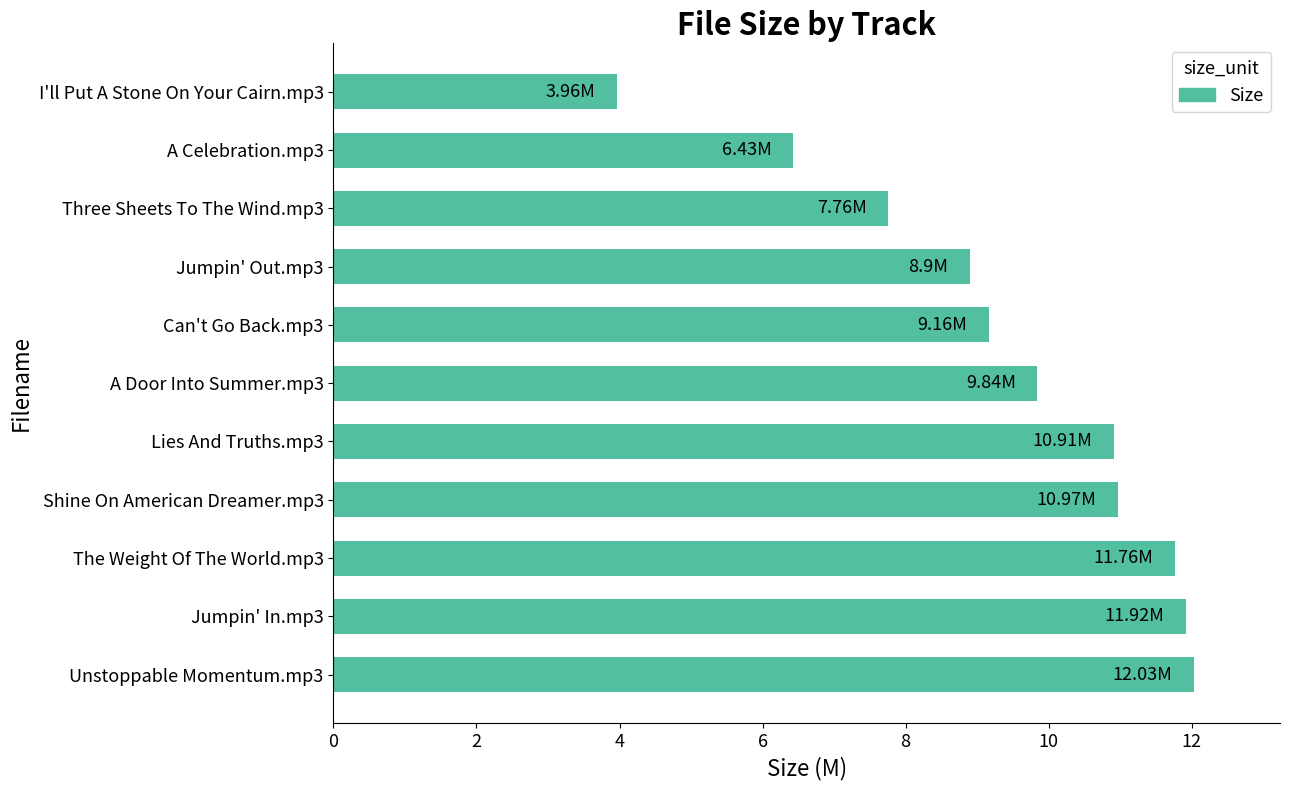

What is the difference between the values at The Weight Of The World.mp3 and Jumpin' Out.mp3?

2.9